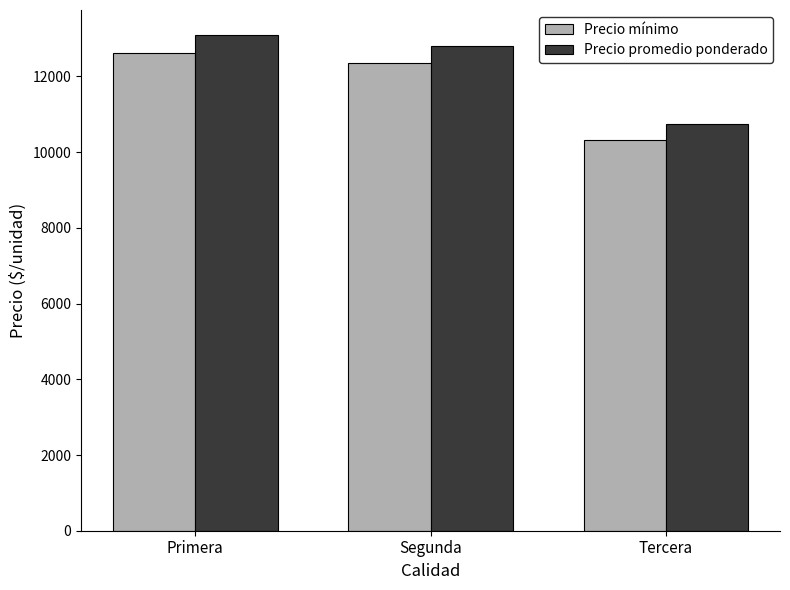

Read the Precio mínimo value at Segunda, to the nearest 100.

12400